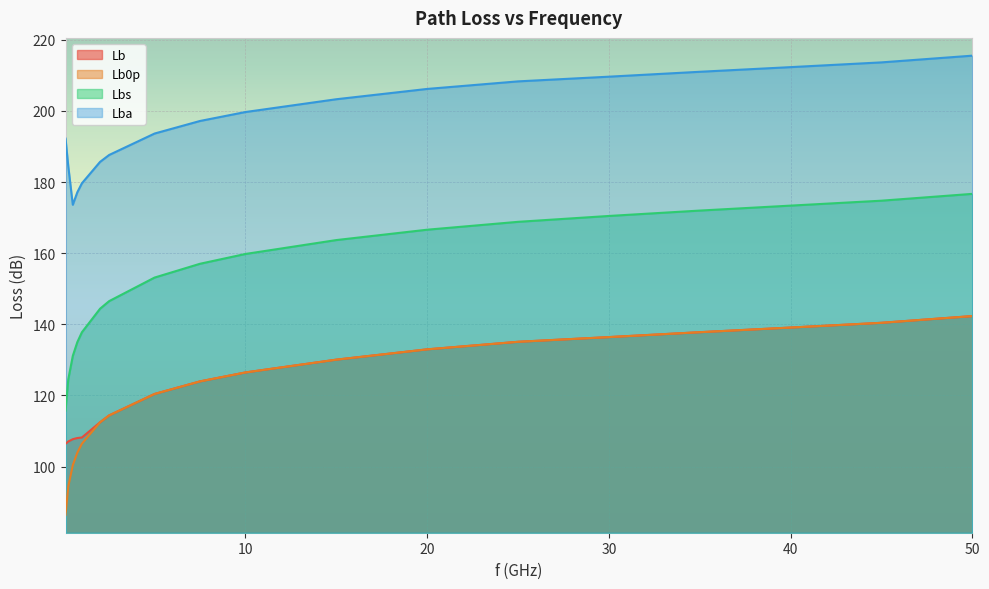

True or false: Lb and Lbs cross at least once.

False